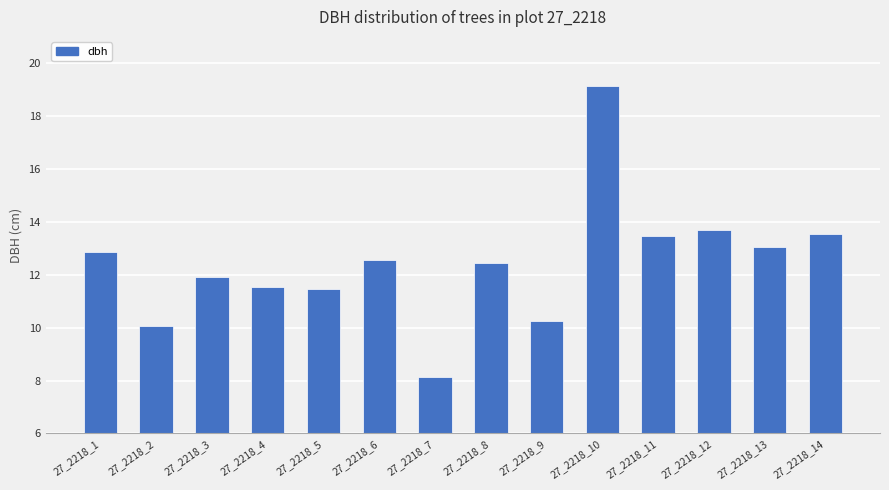

What is the change in value from 27_2218_4 to 27_2218_10?

+7.6